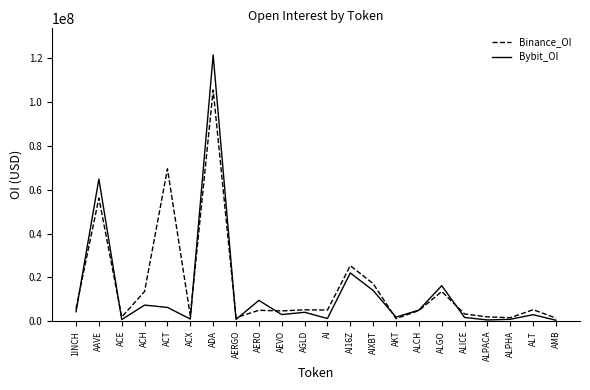

Is the value of Bybit_OI at AGLD greater than the value of Binance_OI at ALPACA?

Yes